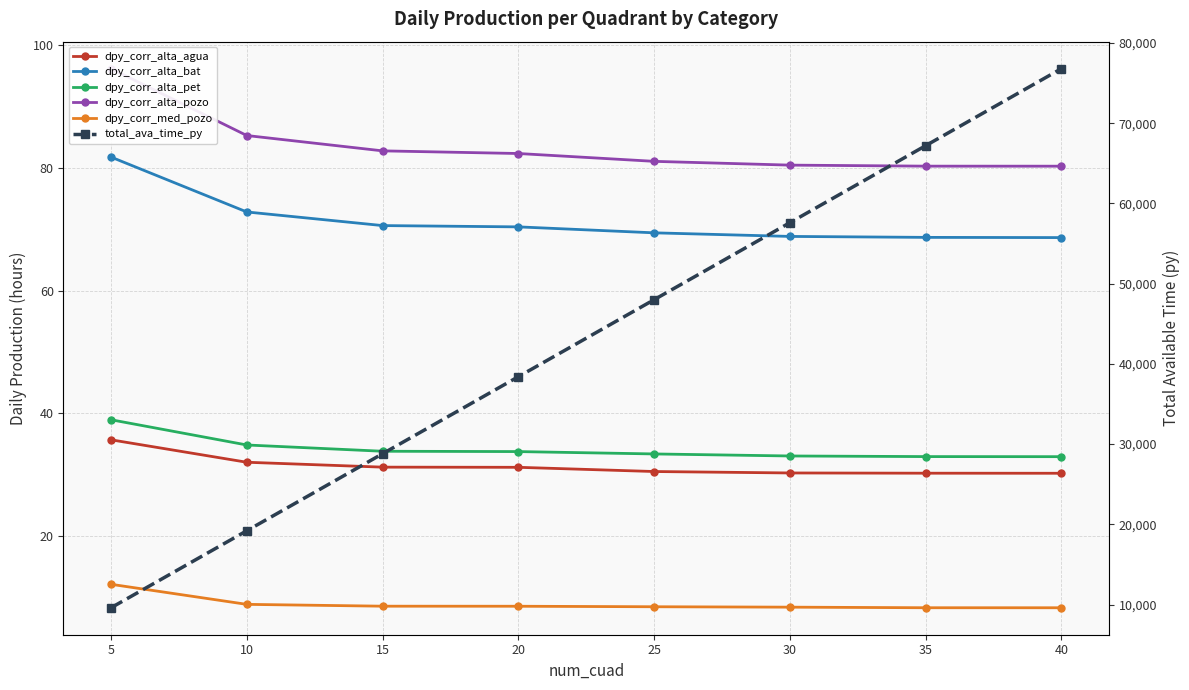

What are all the series names shown in the legend?

dpy_corr_alta_agua, dpy_corr_alta_bat, dpy_corr_alta_pet, dpy_corr_alta_pozo, dpy_corr_med_pozo, total_ava_time_py